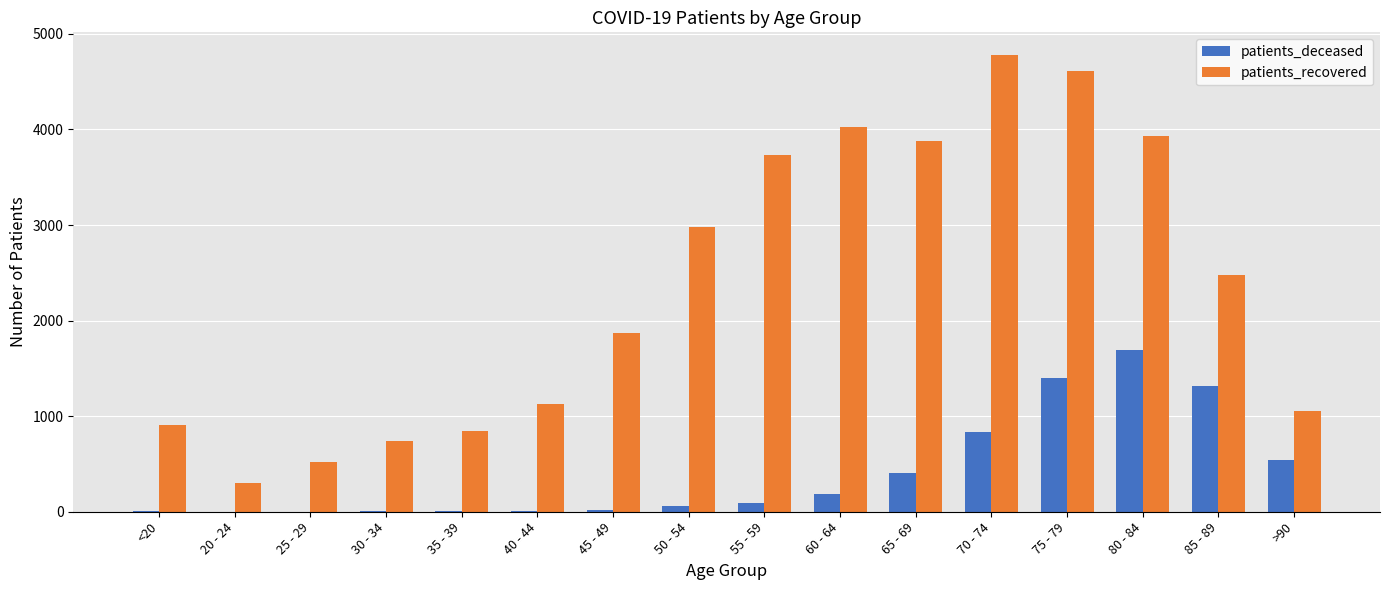

Is the value of patients_recovered at 25 - 29 greater than the value of patients_deceased at 25 - 29?

Yes